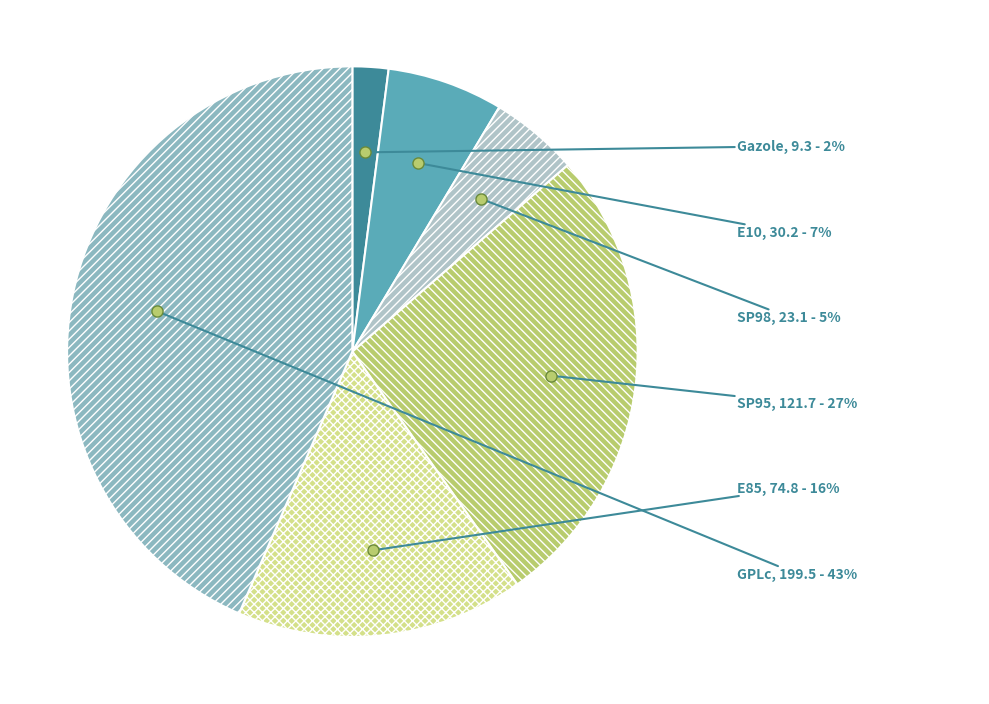

How many slices are in this pie chart?

6